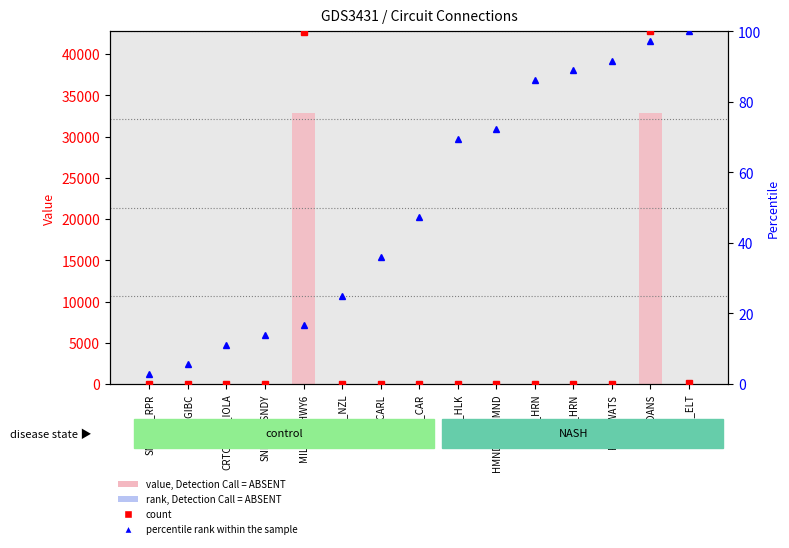

Which series changed the most between SNDYSS_RPR and RPR_GIBC?

rank, Detection Call = ABSENT